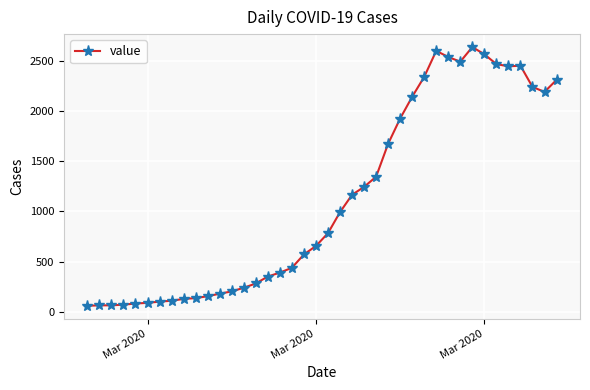

What is the difference between the maximum and minimum values?

2577